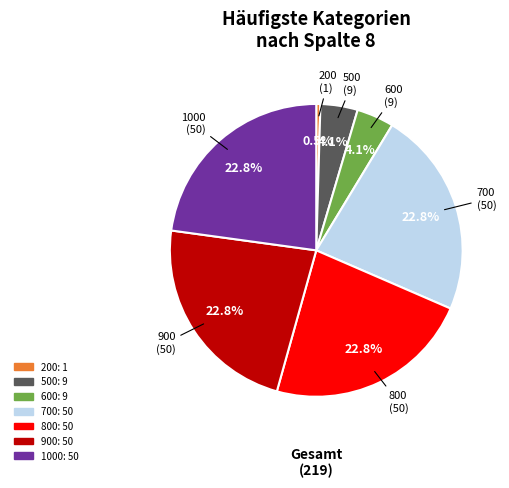

To the nearest percent, what is the difference between the largest and smallest slice percentages?

22%